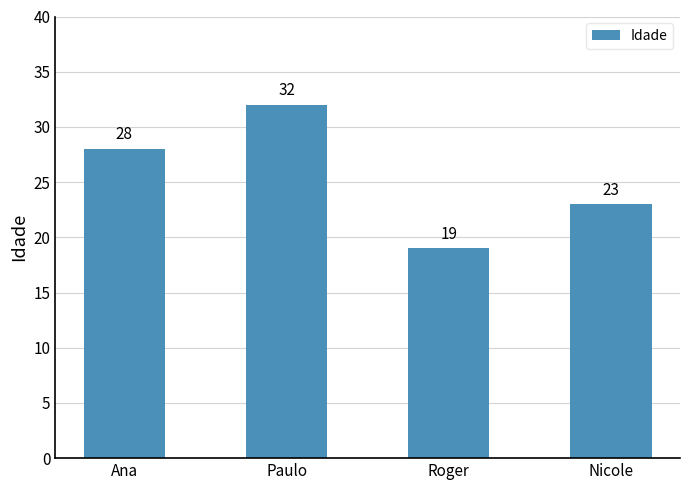

Reading right to left, transcribe all the data shown in this chart.

Nicole=23	Roger=19	Paulo=32	Ana=28